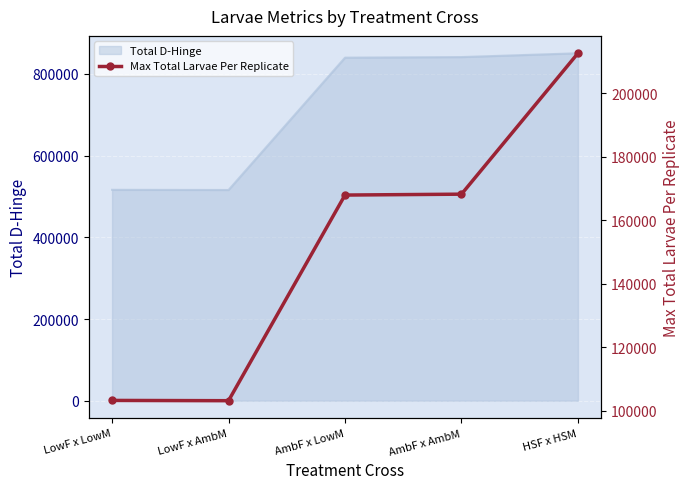

What is the label of the 4th point from the right?

LowF x AmbM